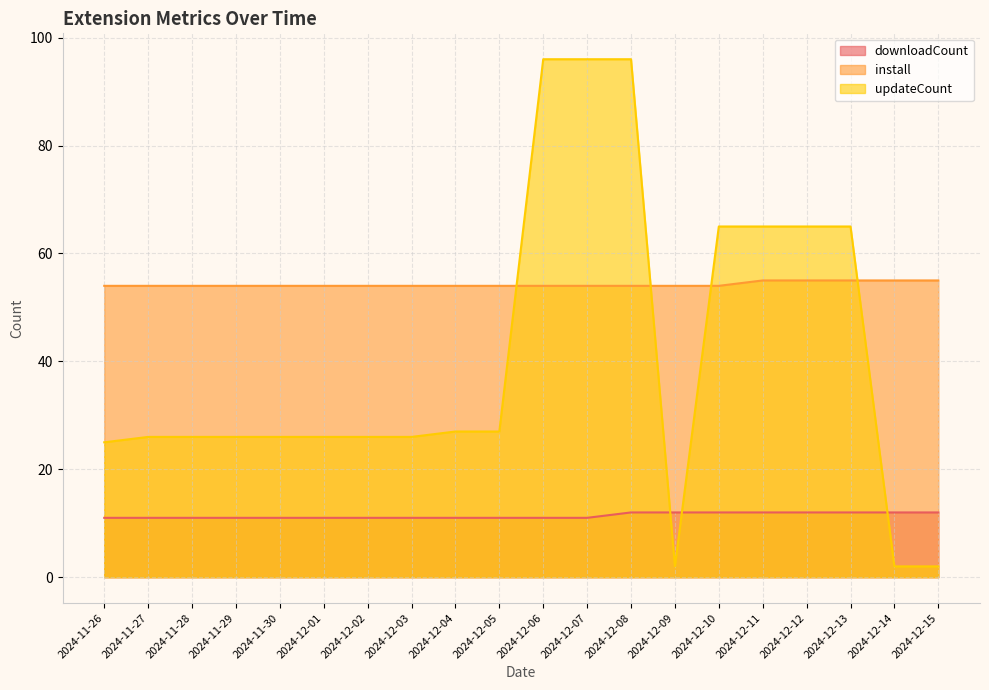

How many values in the downloadCount series exceed 11?

8